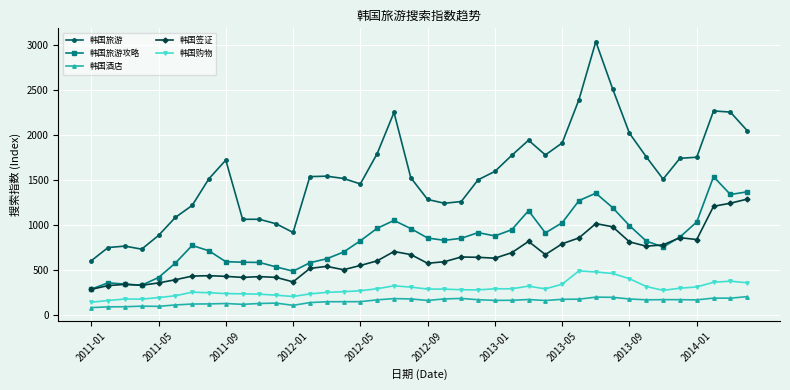

Which series has the largest range (max minus min)?

韩国旅游